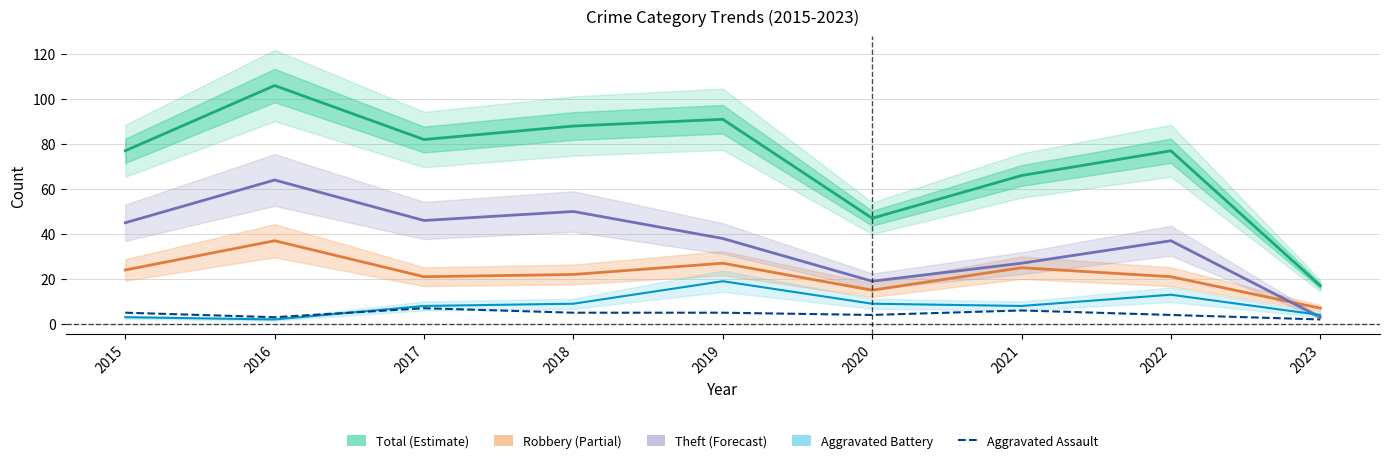

Which series changed the most between 2016 and 2021?

Total (Estimate)